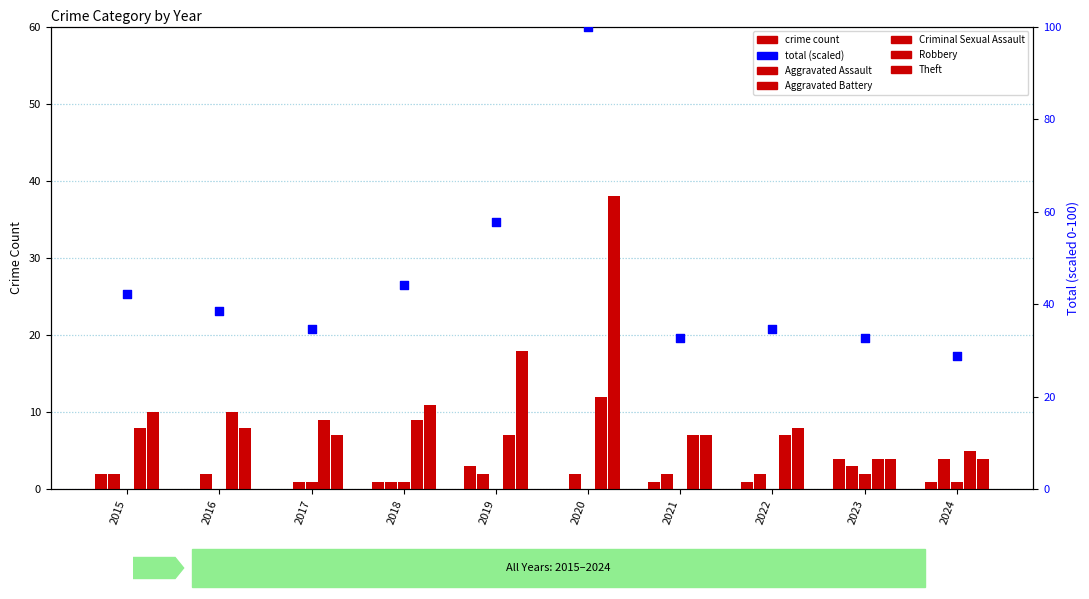

Which series has the largest total across all categories?

Total (scaled %)